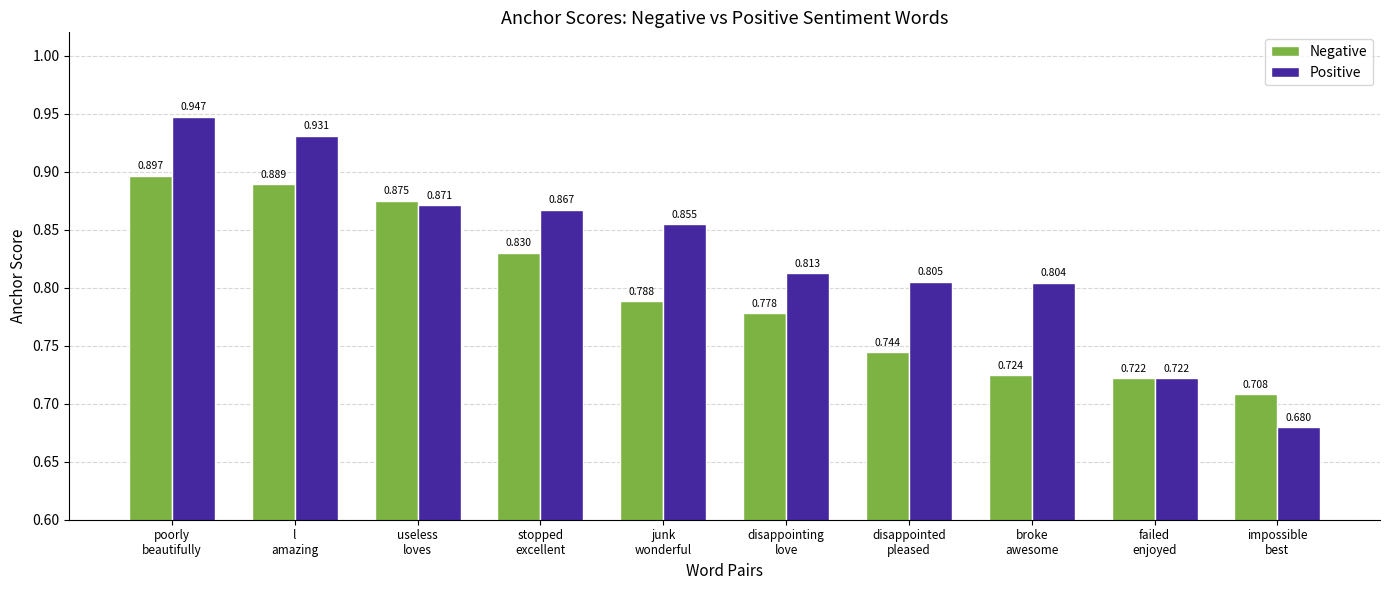

Where is Negative nearest to the value 0?

impossible
best